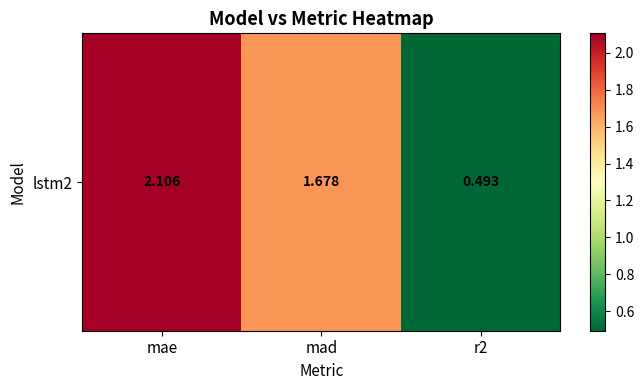

What is the change in value from mae to r2?

-1.6